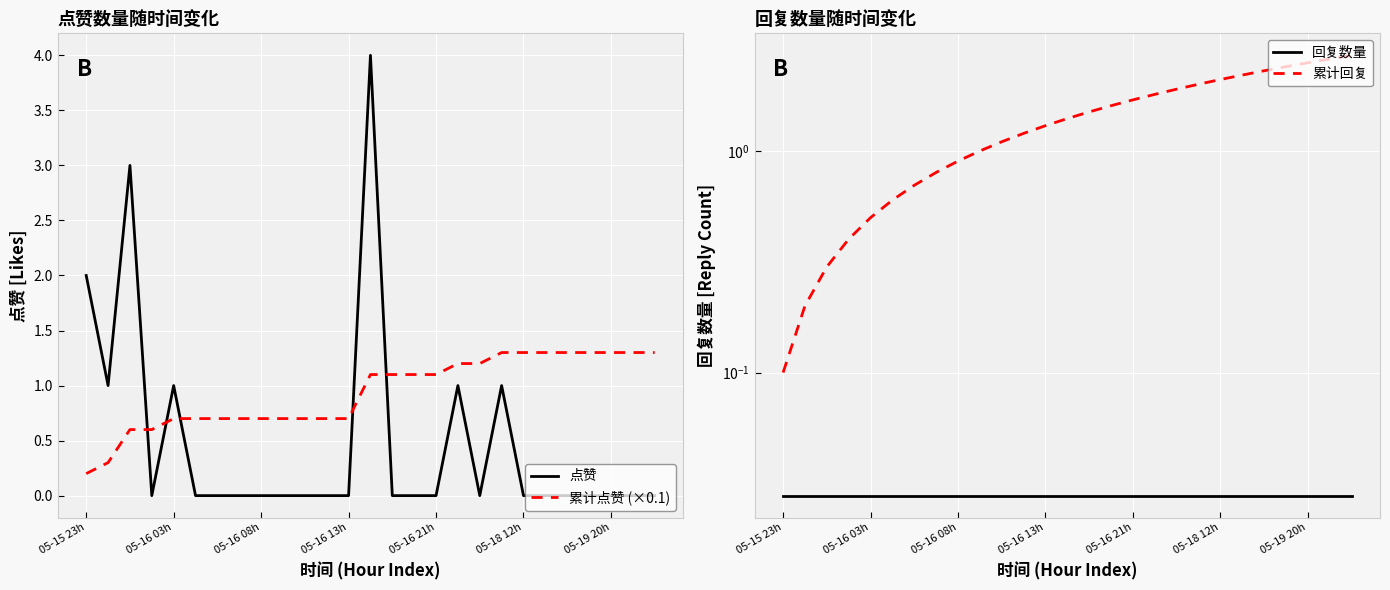

Which series has the largest total across all categories?

累计回复